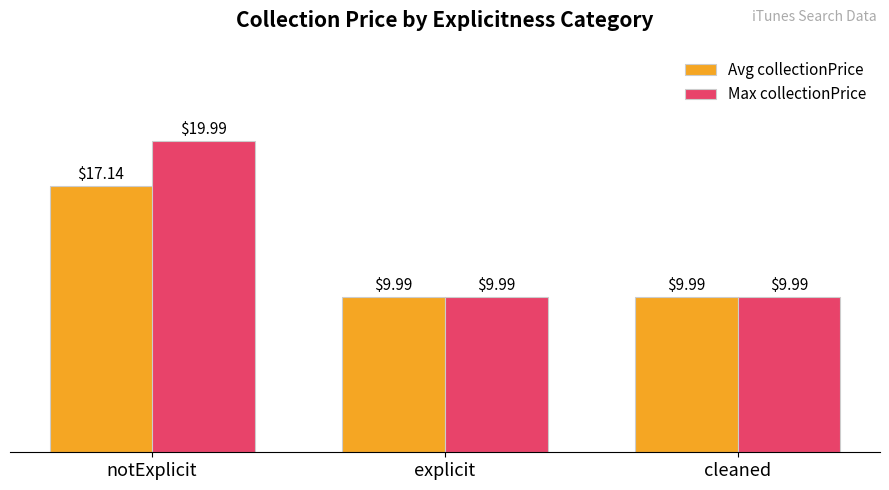

Which category has the highest value in the Max collectionPrice series?

notExplicit